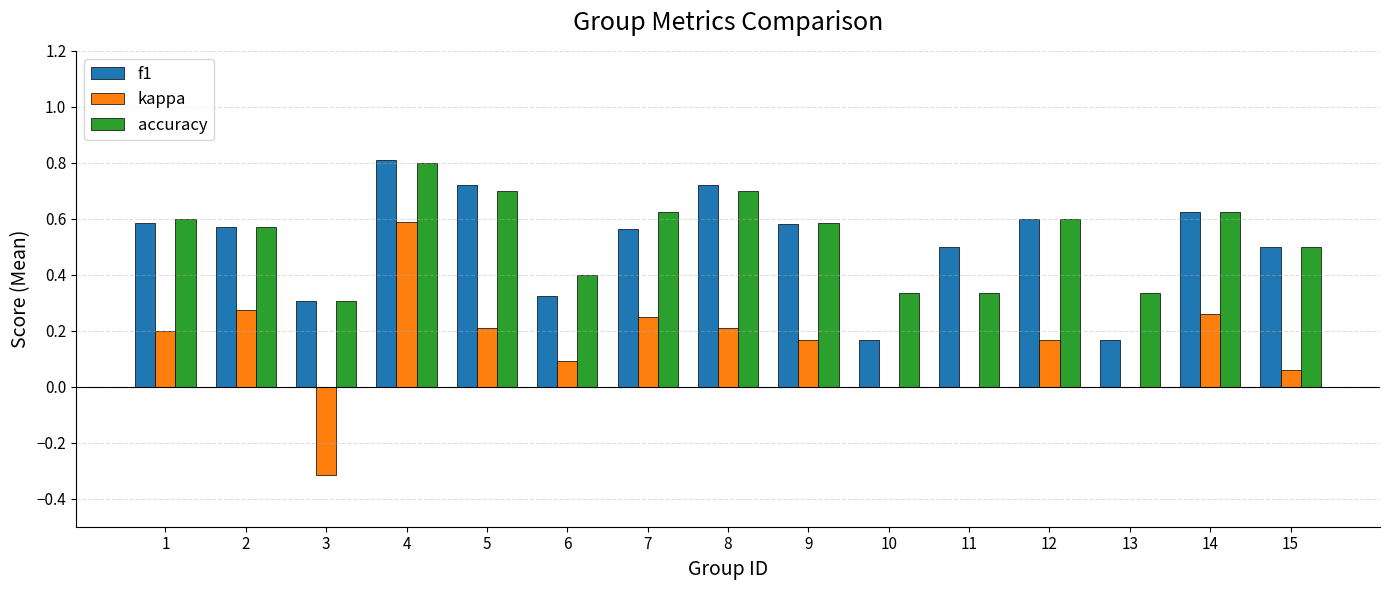

The value of kappa at 15 is 0.1. True or false?

True